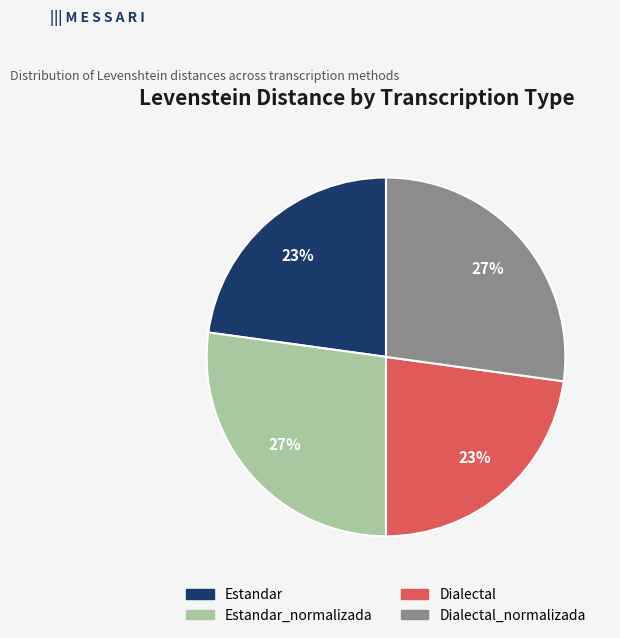

Is there any slice that represents more than half of the pie?

No